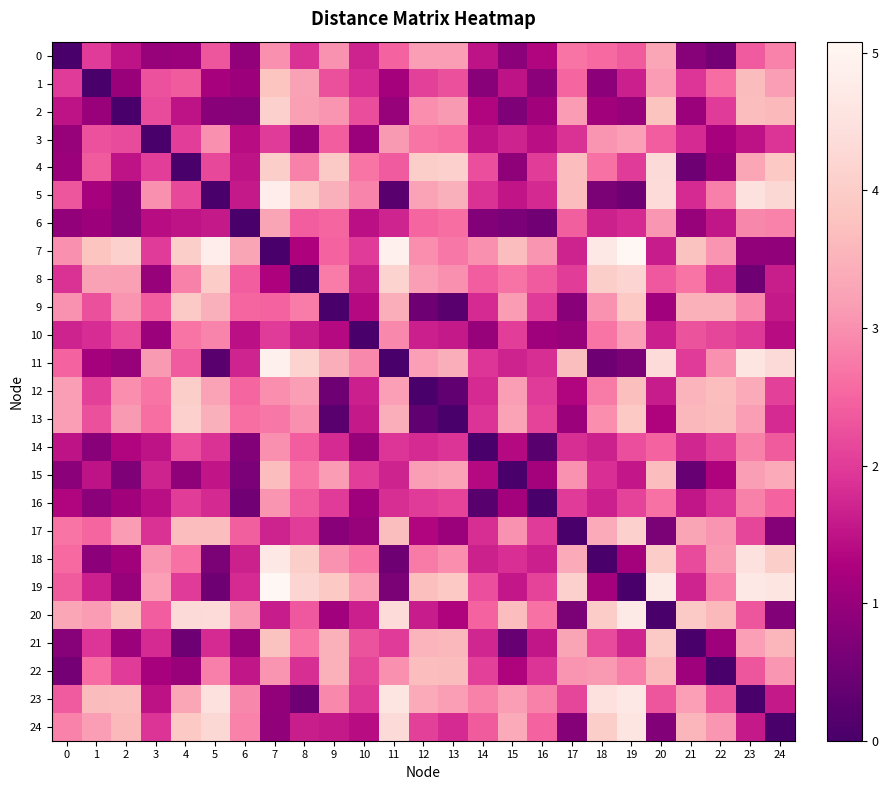

At which category is the sum across all series the highest?

7